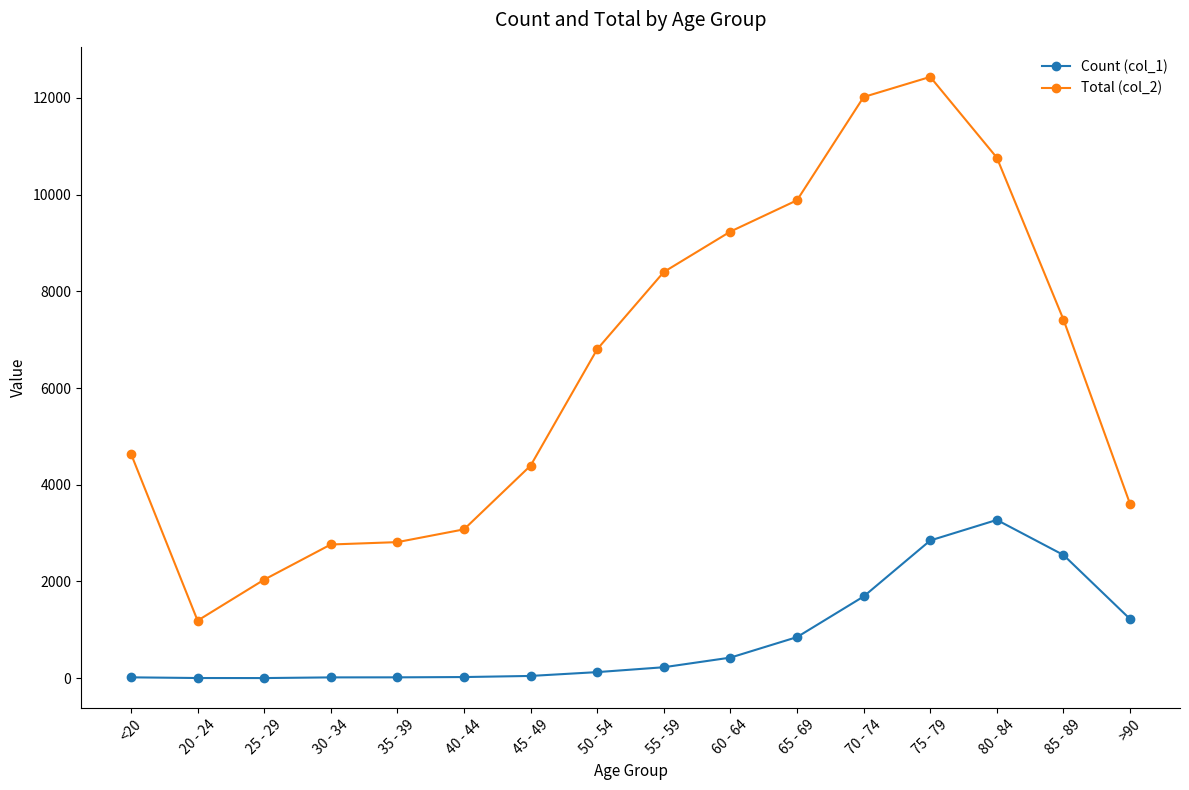

Between 80 - 84 and >90, which series saw the biggest shift?

Total (col_2)